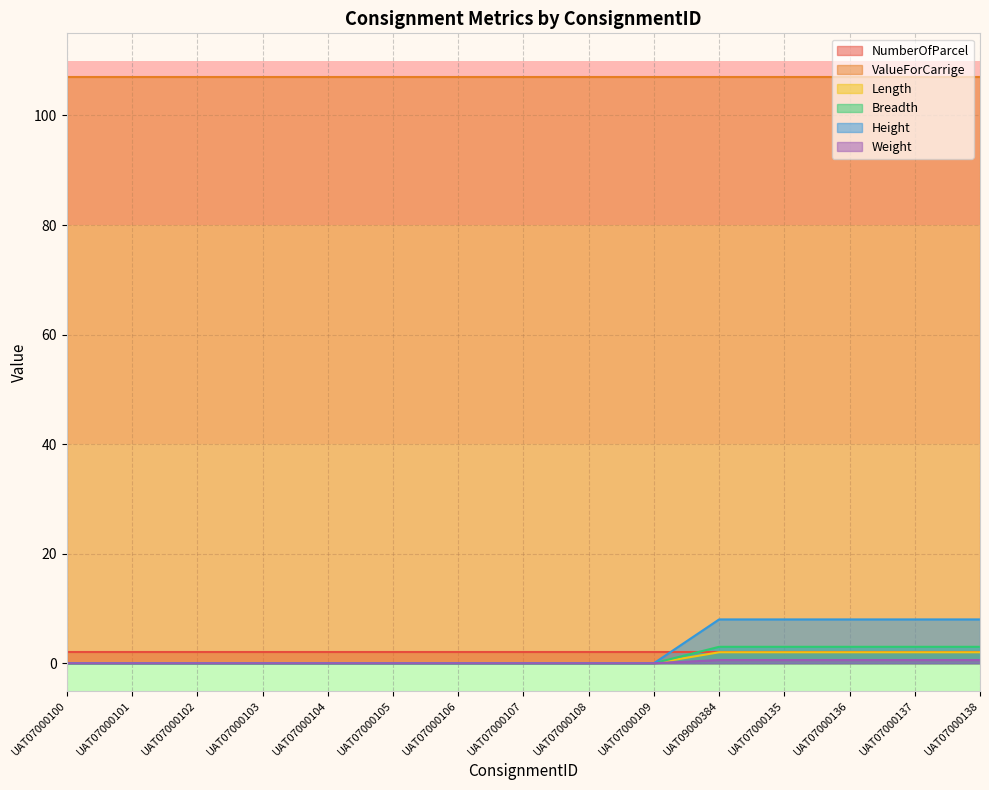

At which category does the chart reach its minimum across all series?

UAT07000100